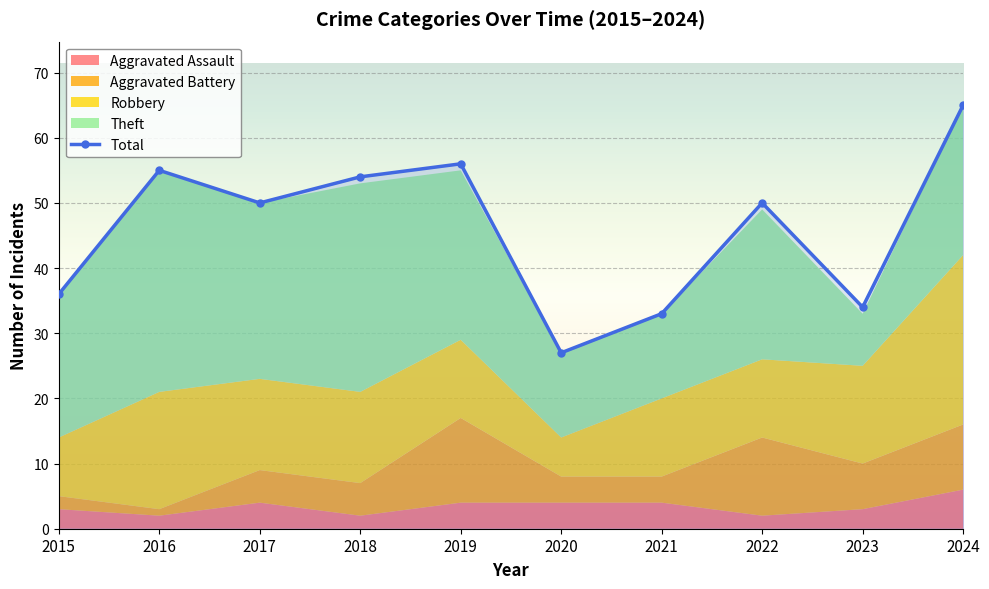

What is the value of the 4th point from the left?

54